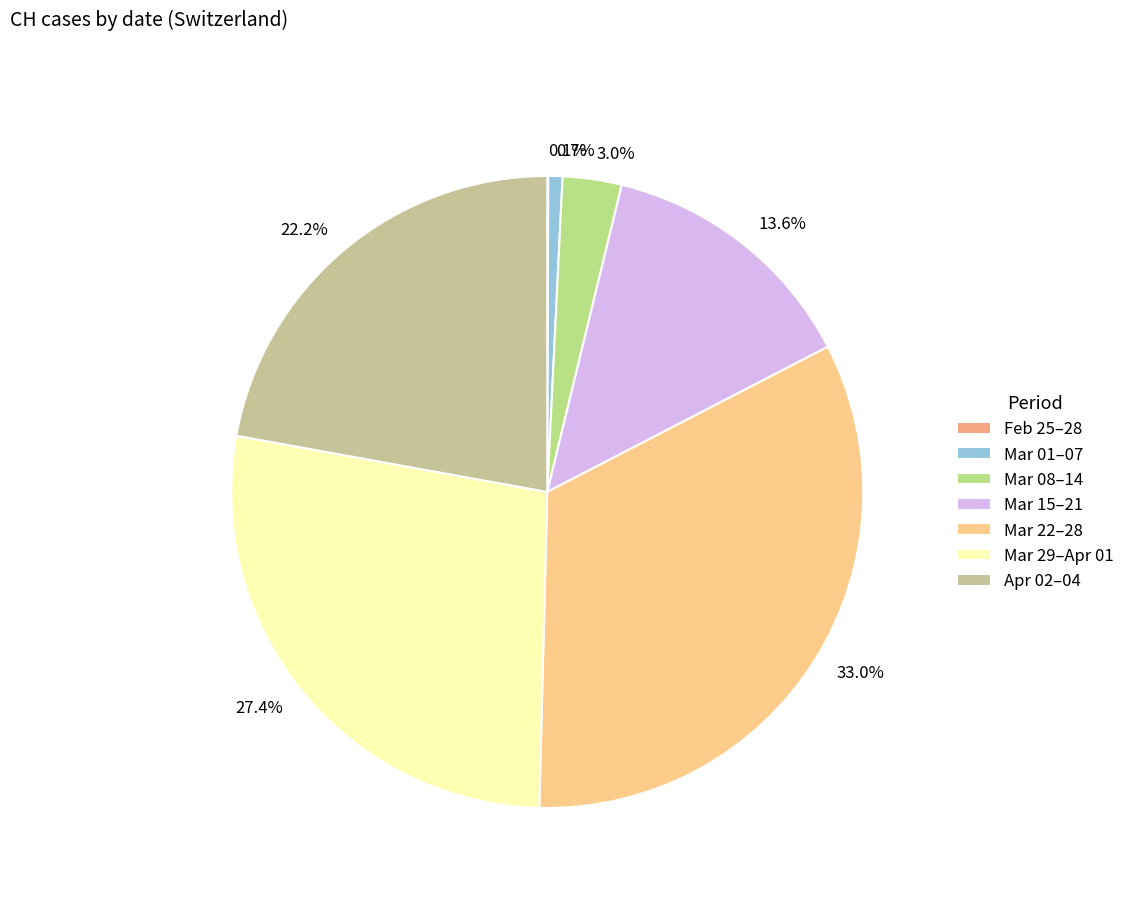

Is there any slice that represents more than half of the pie?

No